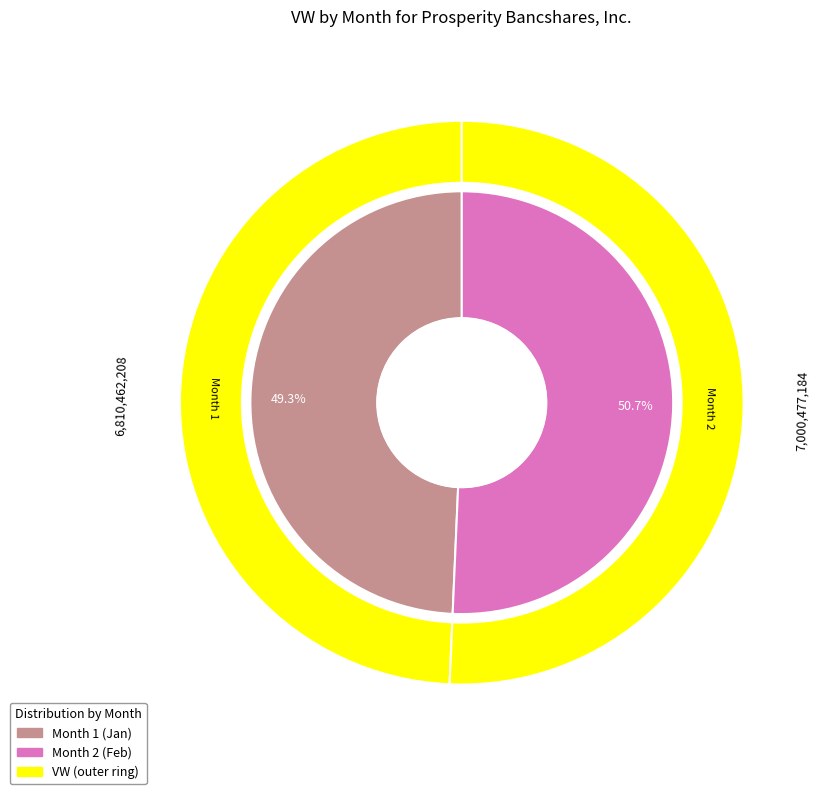

To the nearest percent, what portion does 1 represent?

49%